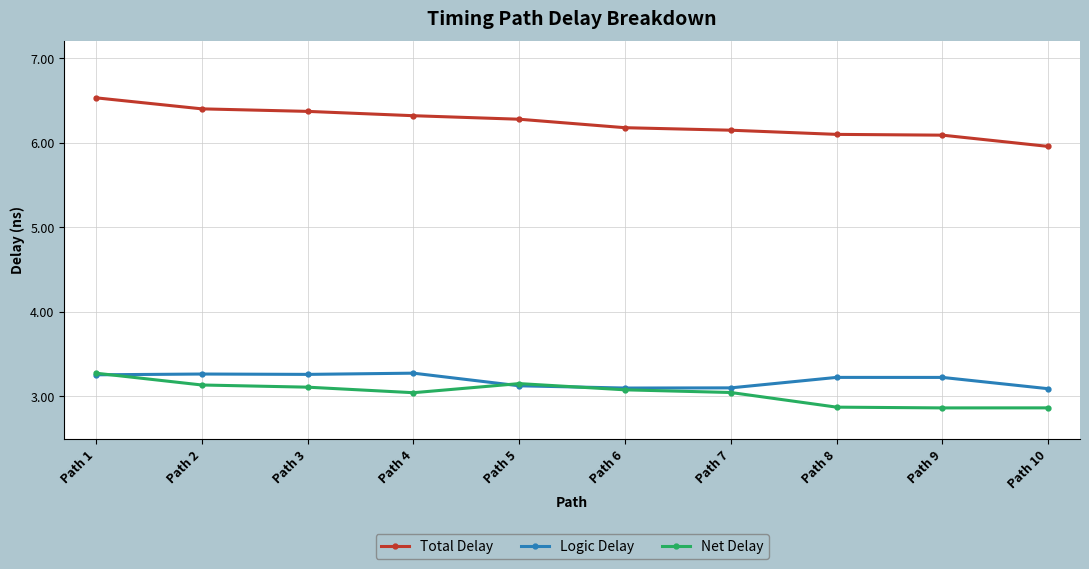

The Total Delay series shows 10.0 at Path 2. True or false?

False